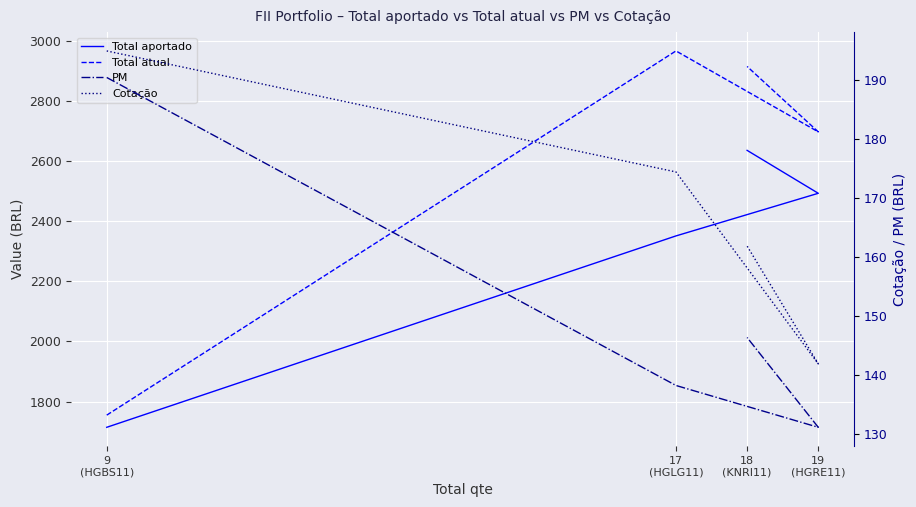

Reading right to left, transcribe all the data shown in this chart.

Total aportado: 18
(KNRI11)=2635.3	19
(HGRE11)=2492.6	17
(HGLG11)=2350.8	9
(HGBS11)=1714.3
Total atual: 18
(KNRI11)=2914.4	19
(HGRE11)=2696.9	17
(HGLG11)=2966.0	9
(HGBS11)=1754.8
PM: 18
(KNRI11)=146.4	19
(HGRE11)=131.2	17
(HGLG11)=138.3	9
(HGBS11)=190.5
Cotação: 18
(KNRI11)=161.9	19
(HGRE11)=141.9	17
(HGLG11)=174.5	9
(HGBS11)=195.0